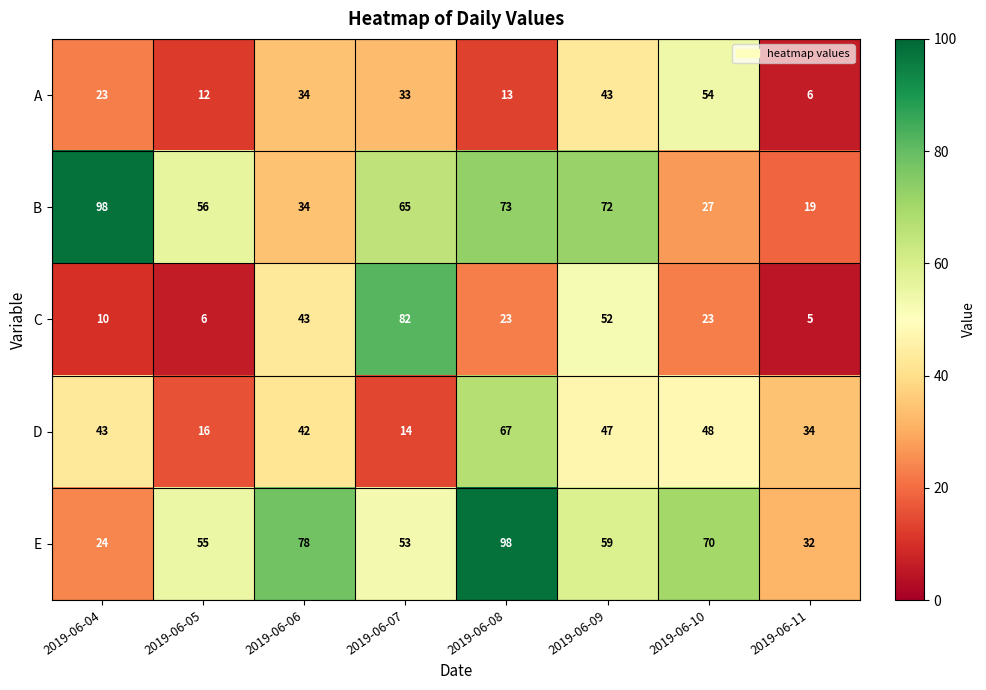

What is the difference between the highest and lowest values at 2019-06-10?

47